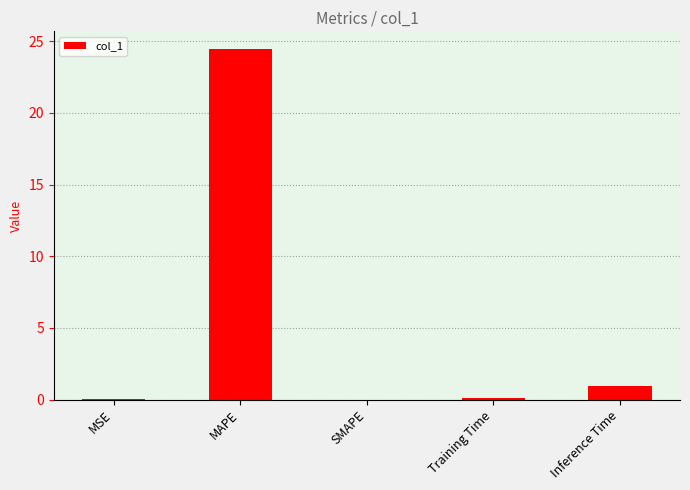

True or false: the data shows 0.1 at Training Time.

True